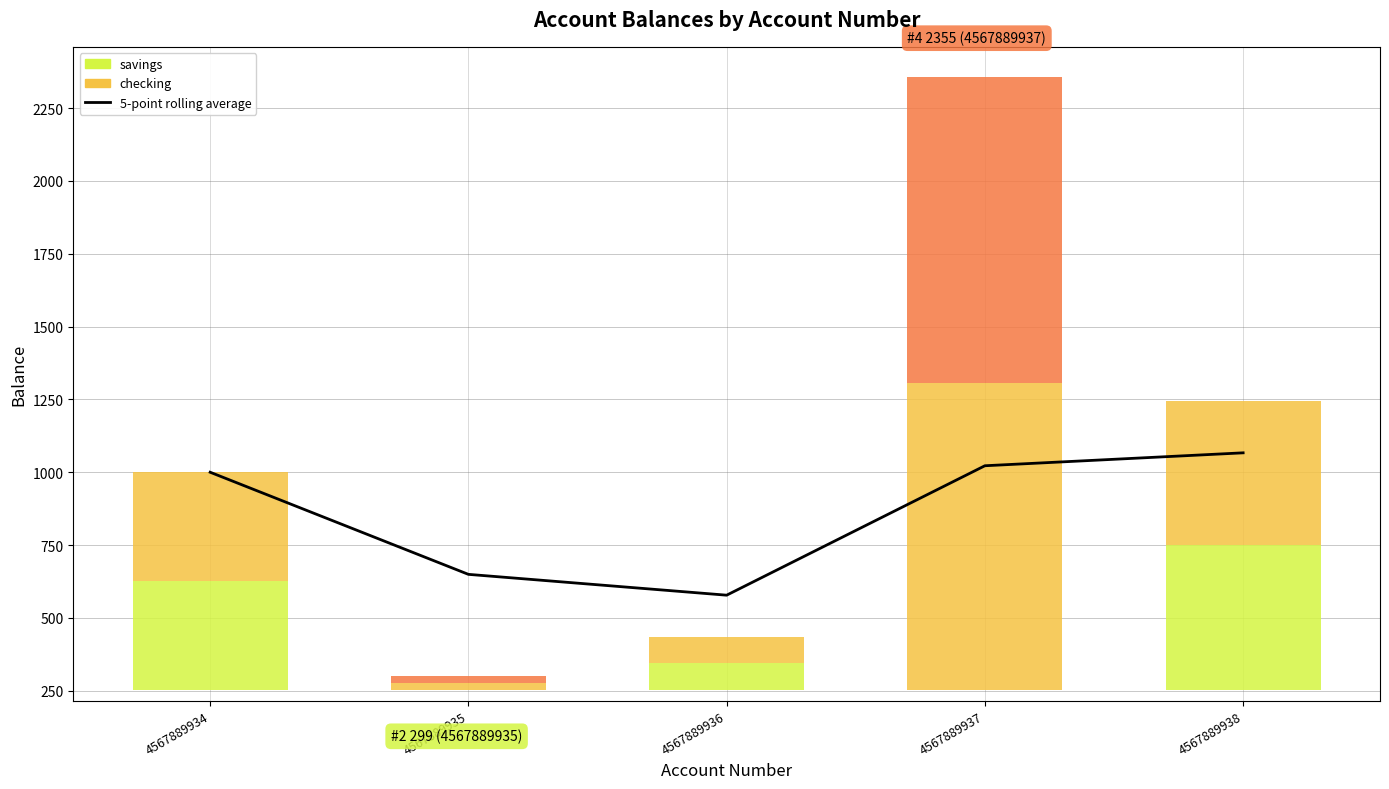

Between 4567889938 and 4567889936, which is larger?

4567889938